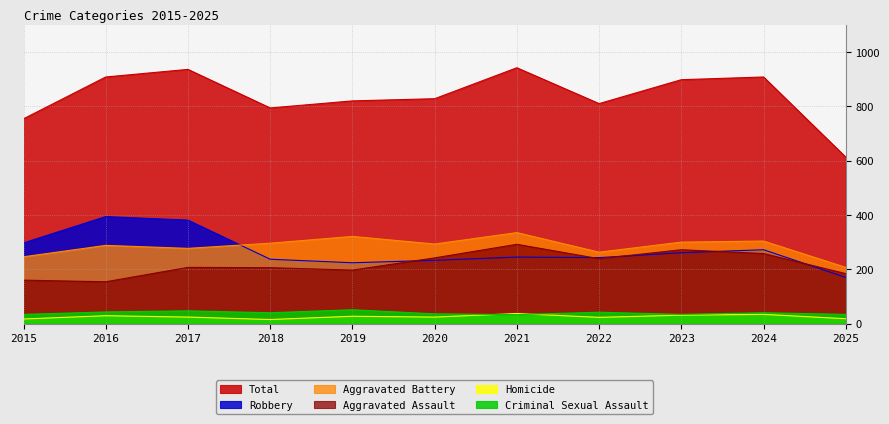

What is the highest value of the Robbery series?

394